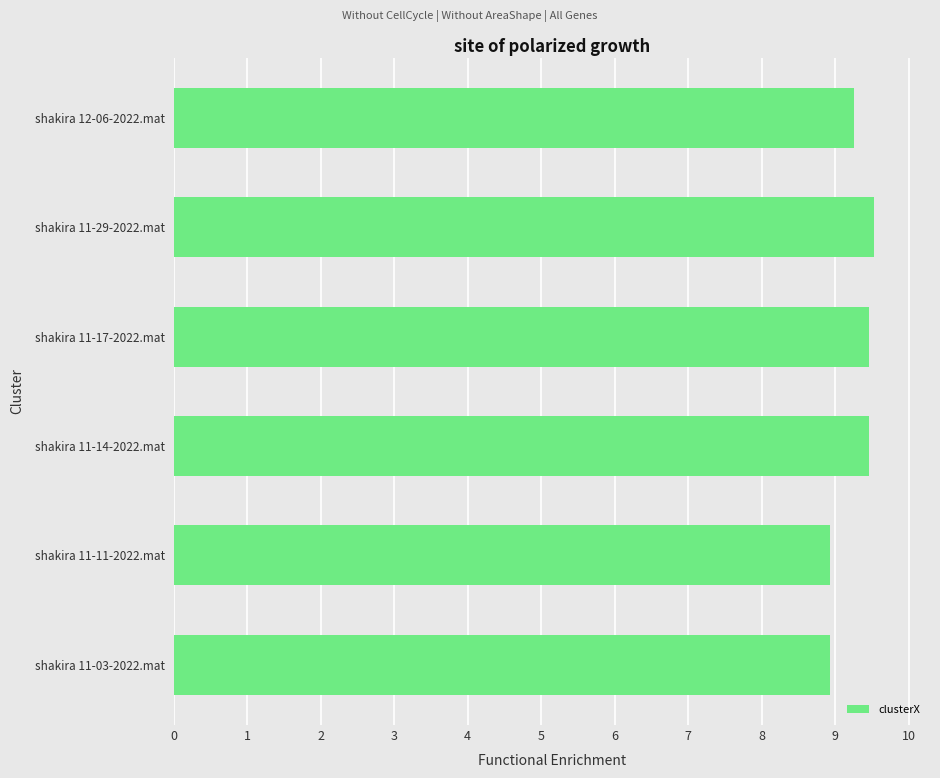

Is it true that the value at shakira 12-06-2022.mat is 3.6?

False